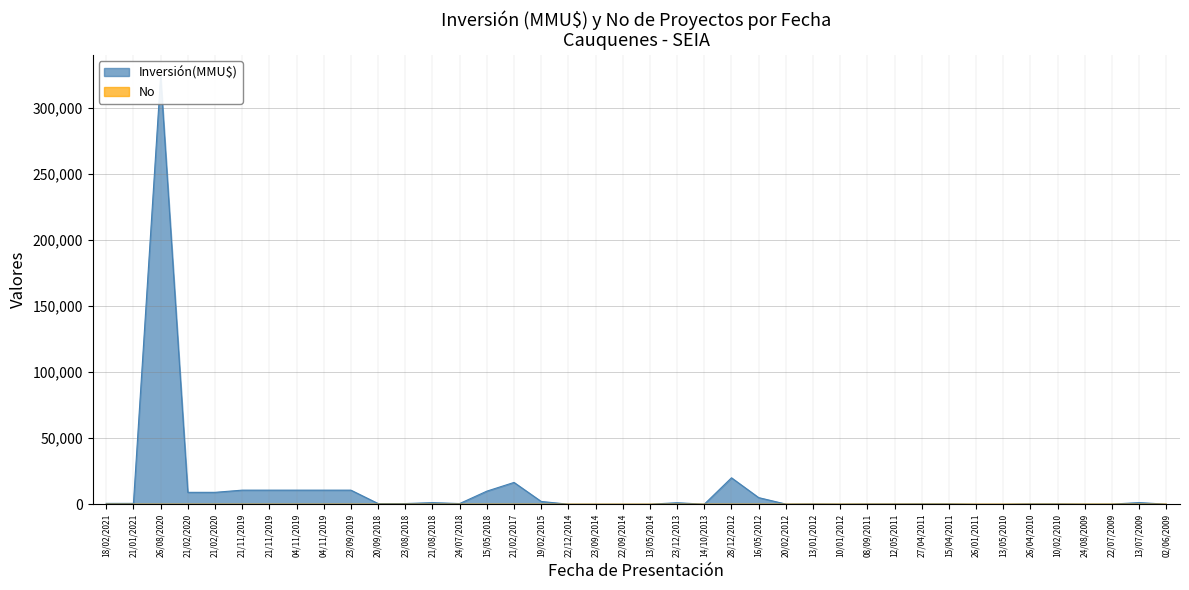

Reading right to left, transcribe all the data shown in this chart.

Inversión(MMU$): 02/06/2009=22	13/07/2009=1250	22/07/2009=98	24/08/2009=98	10/02/2010=250	26/04/2010=250	13/05/2010=20	26/01/2011=16	15/04/2011=250	27/04/2011=250	12/05/2011=200	08/09/2011=200	10/01/2012=100	13/01/2012=200	20/02/2012=100	16/05/2012=5000	28/12/2012=20000	14/10/2013=19	23/12/2013=1128	13/05/2014=23	22/09/2014=23	23/09/2014=23	22/12/2014=23	19/02/2015=2094	21/02/2017=16500	15/05/2018=9903	24/07/2018=505	21/08/2018=1200	23/08/2018=505	20/09/2018=505	23/09/2019=10656	04/11/2019=10656	04/11/2019=10656	21/11/2019=10656	21/11/2019=10656	21/02/2020=9000	21/02/2020=9000	26/08/2020=324020	21/01/2021=632	18/02/2021=632
No: 02/06/2009=40	13/07/2009=39	22/07/2009=38	24/08/2009=37	10/02/2010=36	26/04/2010=35	13/05/2010=34	26/01/2011=33	15/04/2011=32	27/04/2011=31	12/05/2011=30	08/09/2011=29	10/01/2012=28	13/01/2012=27	20/02/2012=26	16/05/2012=25	28/12/2012=24	14/10/2013=23	23/12/2013=22	13/05/2014=21	22/09/2014=20	23/09/2014=19	22/12/2014=18	19/02/2015=17	21/02/2017=16	15/05/2018=15	24/07/2018=14	21/08/2018=13	23/08/2018=12	20/09/2018=11	23/09/2019=10	04/11/2019=9	04/11/2019=8	21/11/2019=7	21/11/2019=6	21/02/2020=5	21/02/2020=4	26/08/2020=3	21/01/2021=2	18/02/2021=1